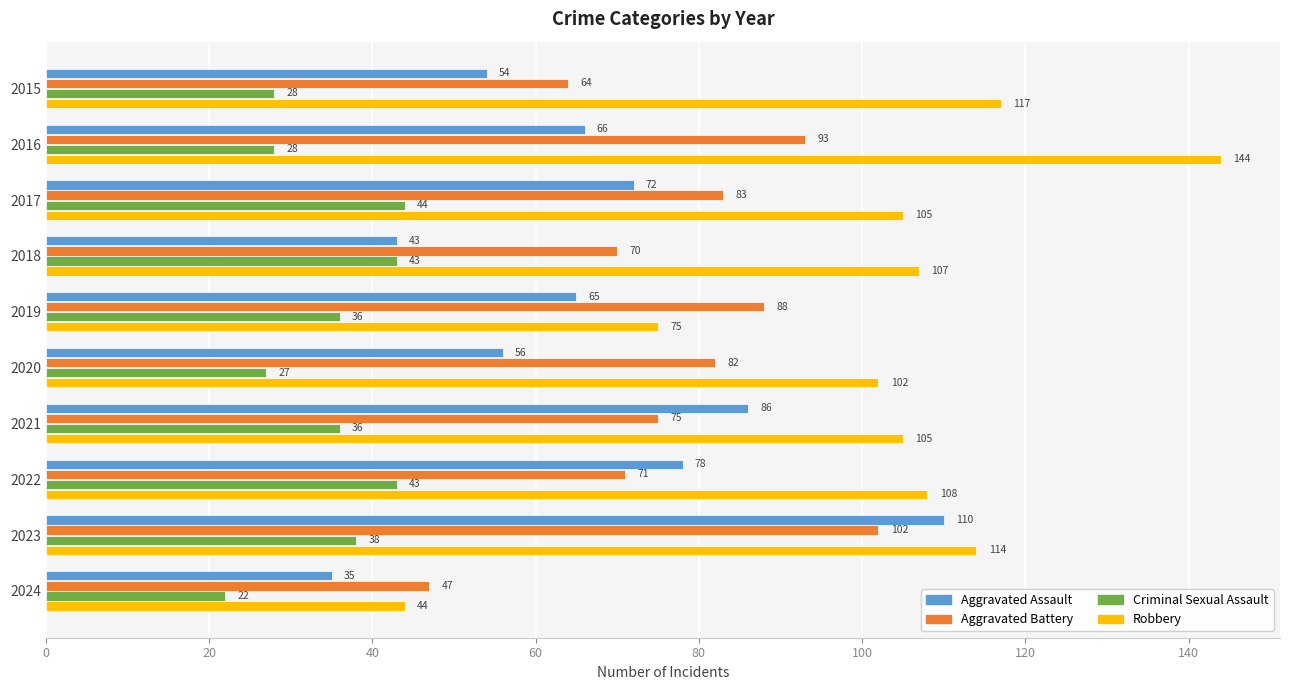

Which label corresponds to the smallest value in the chart?

2024